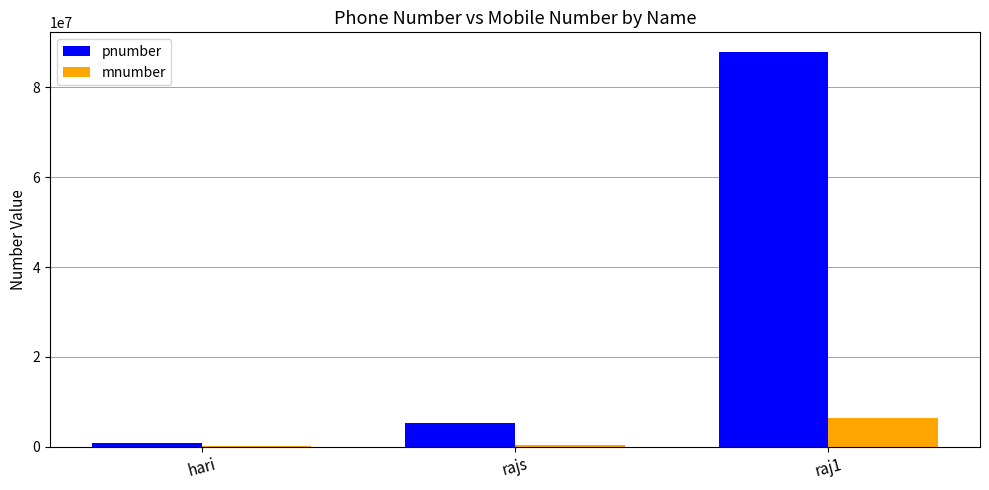

Which series changed the most between rajs and raj1?

pnumber